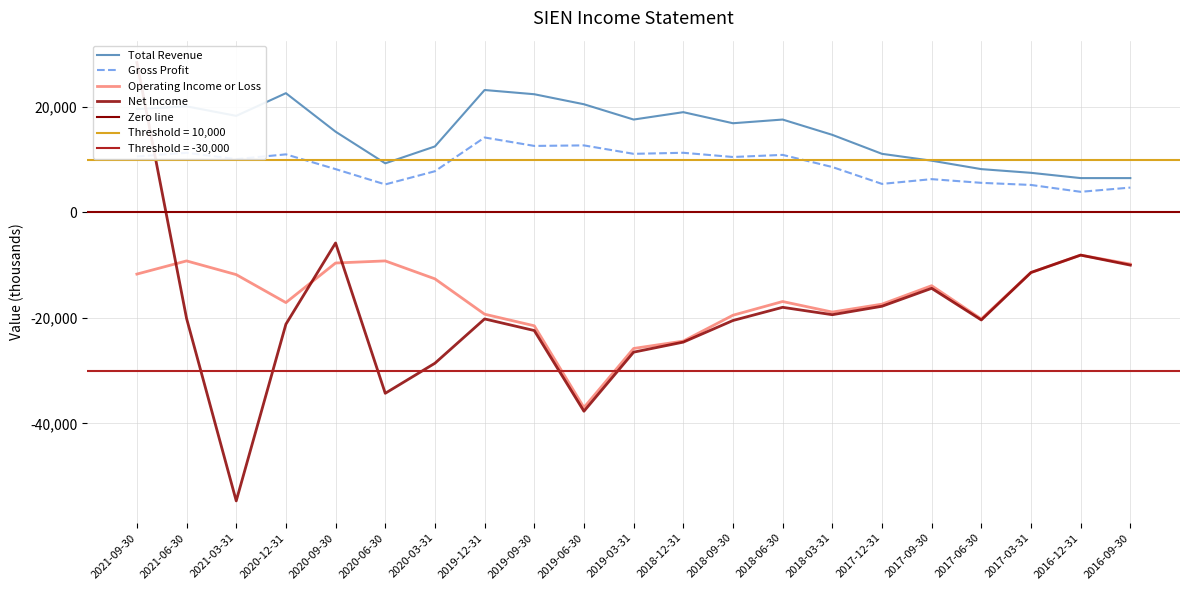

What is the sum of all Operating Income or Loss values?

-345300